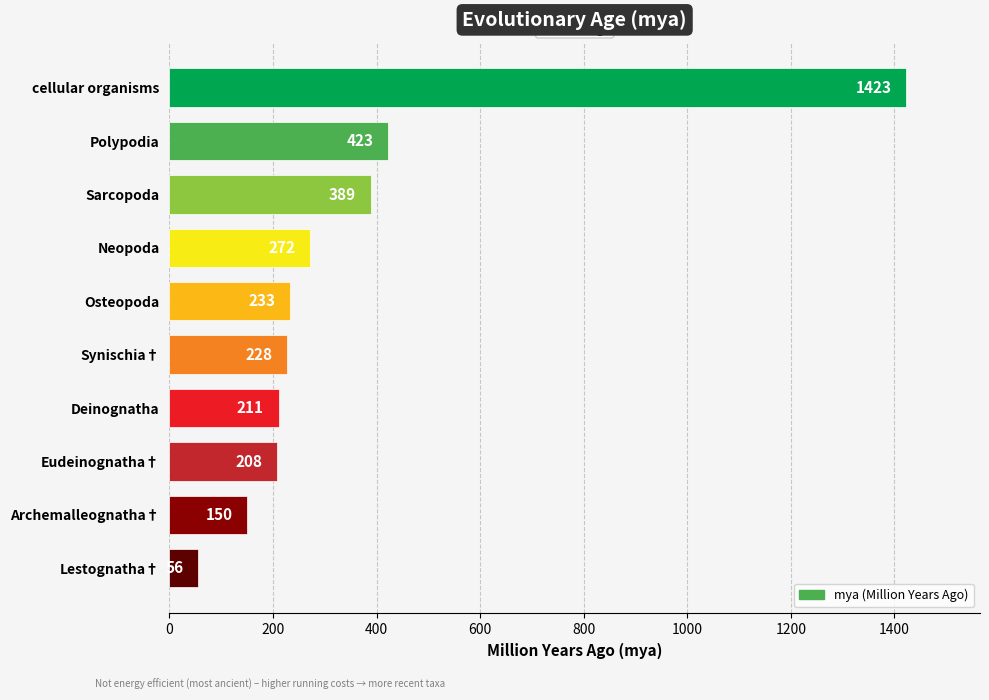

Where is the data nearest to the value 739?

Polypodia